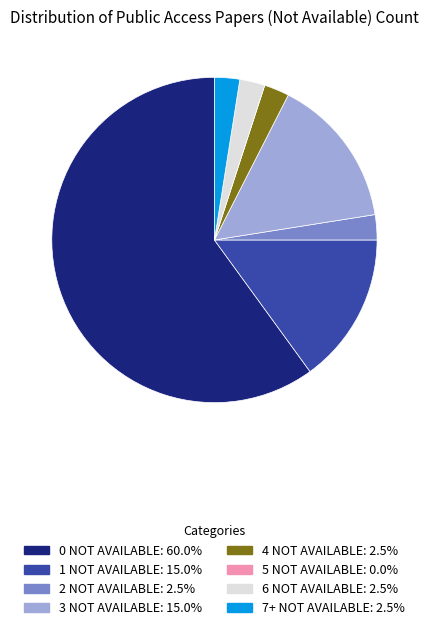

Does any single category account for the majority?

Yes